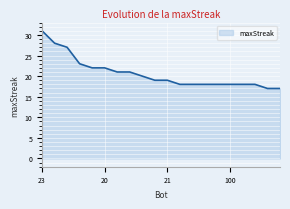

What is the difference between the maximum and second lowest values?

14